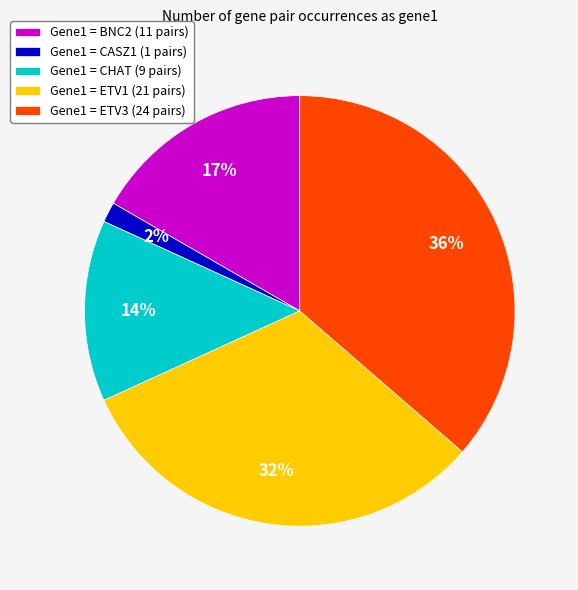

Which has a higher value, Gene1 = ETV1 (21 pairs) or Gene1 = CHAT (9 pairs)?

Gene1 = ETV1 (21 pairs)